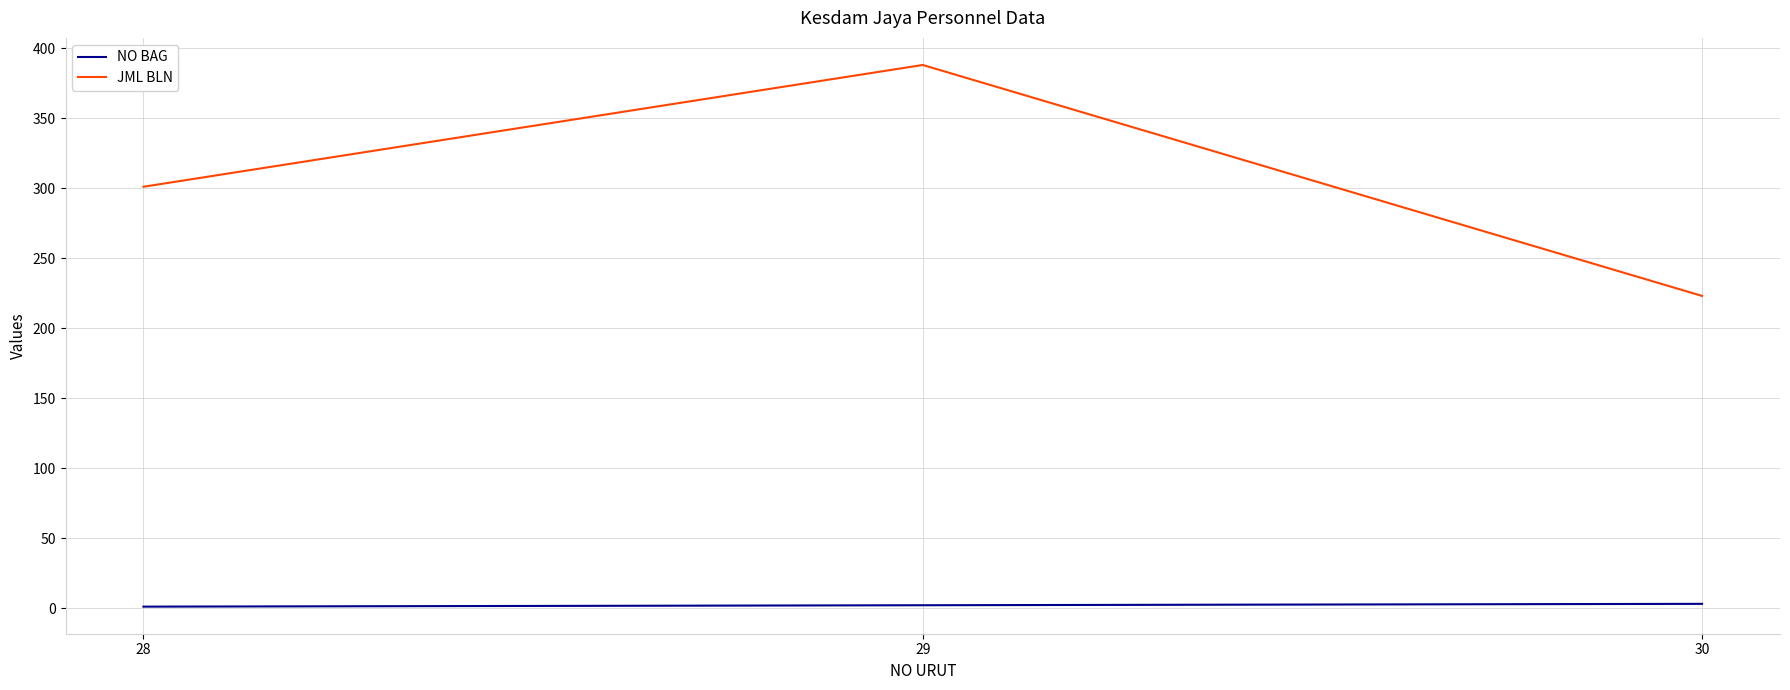

What is the minimum value for JML BLN?

223